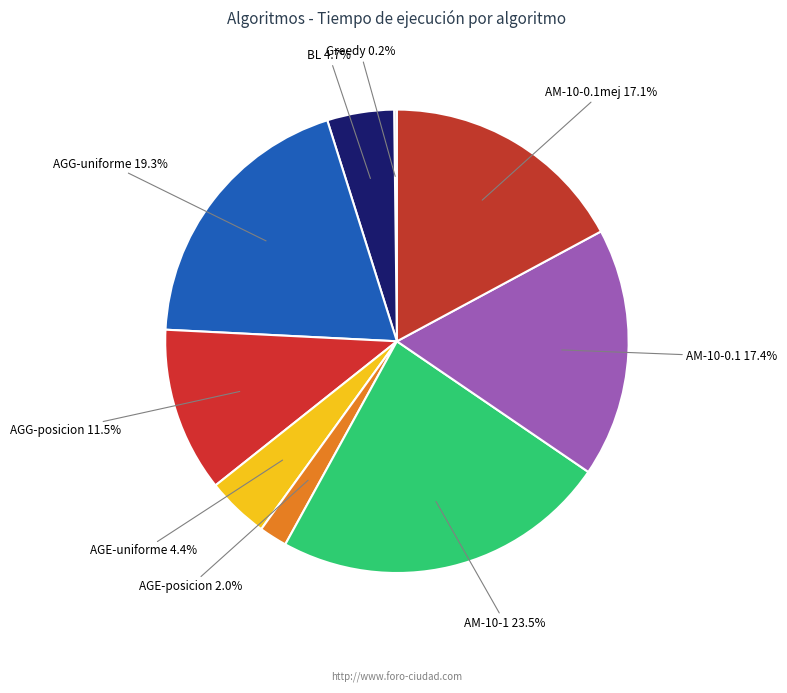

What percentage is NOT represented by AGG-posicion?

88.5%